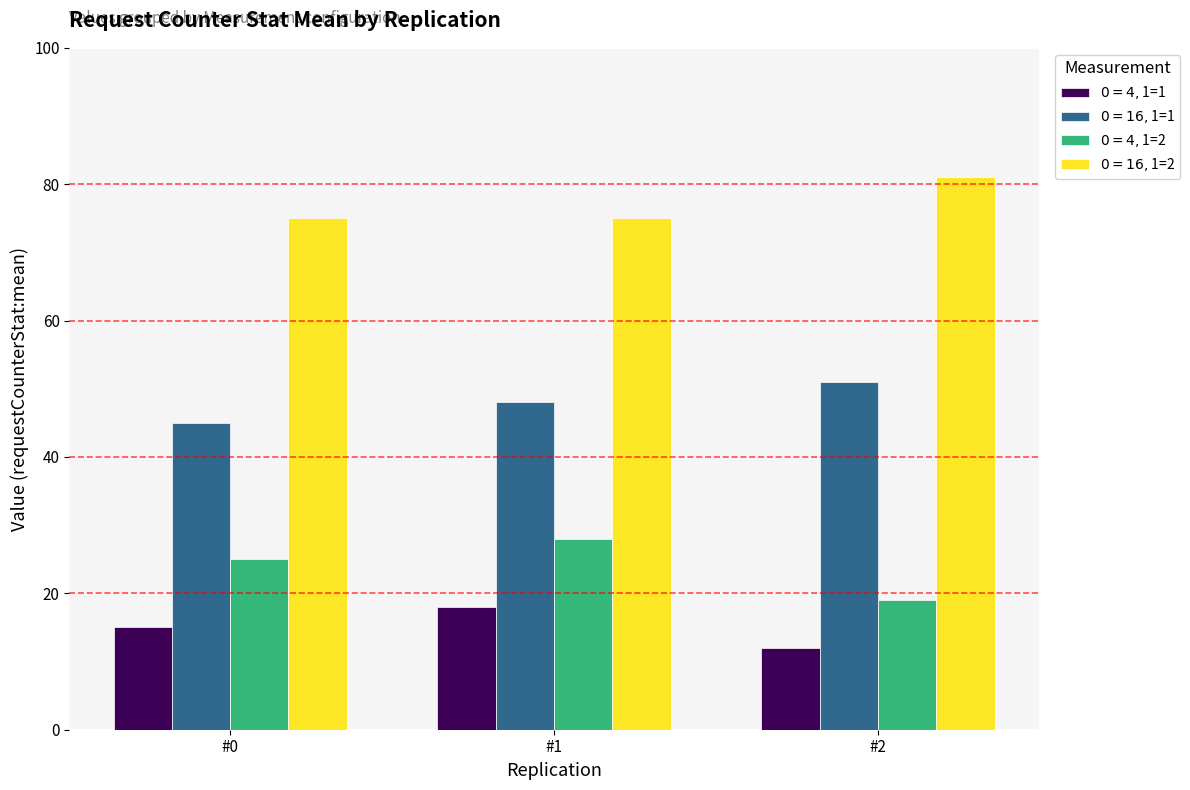

At which category does the chart reach its peak across all series?

#2